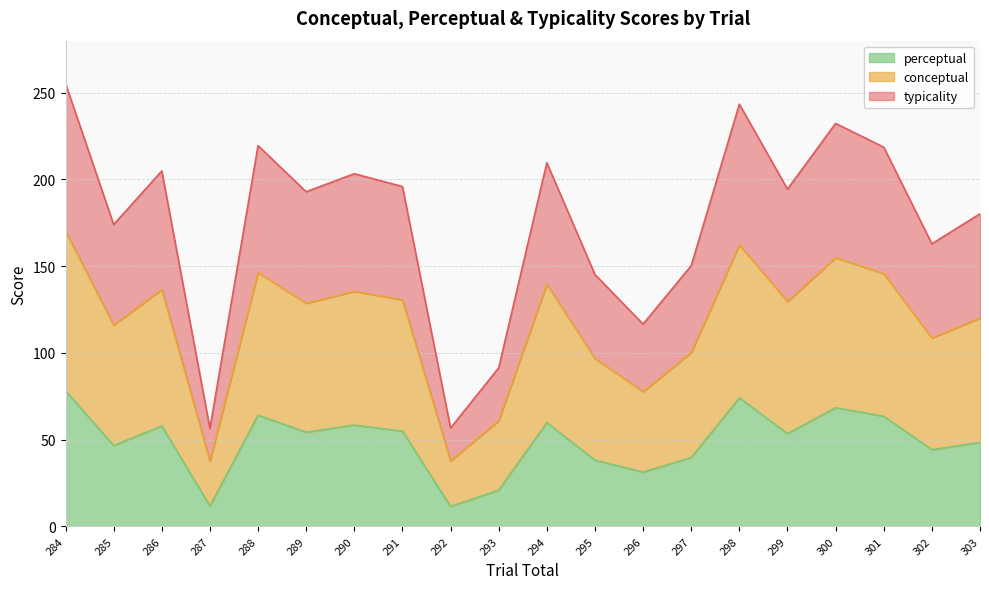

Read the perceptual value at 295.

38.2